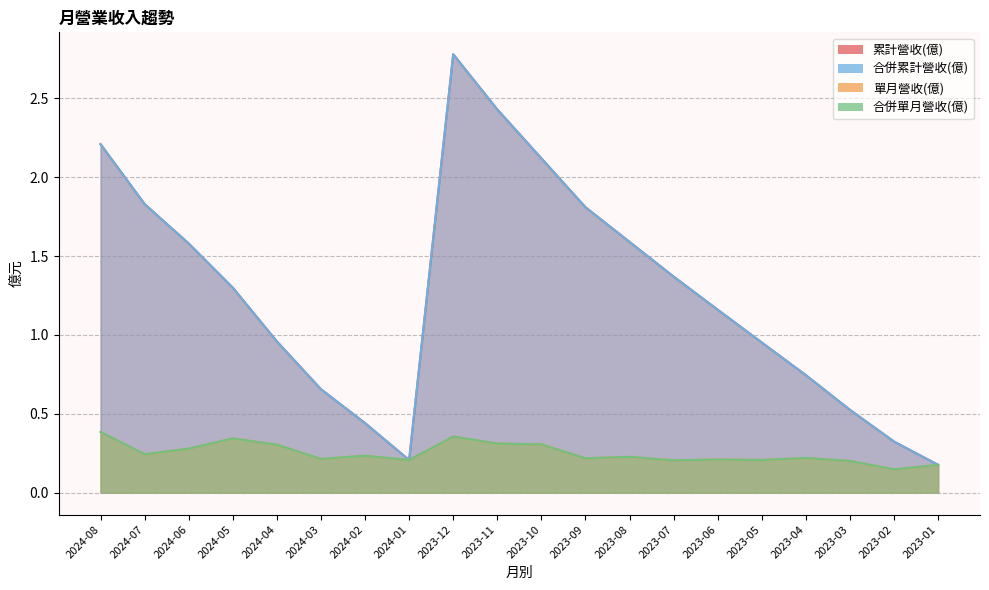

True or false: 合併累計營收(億) and 累計營收(億) cross at least once.

False